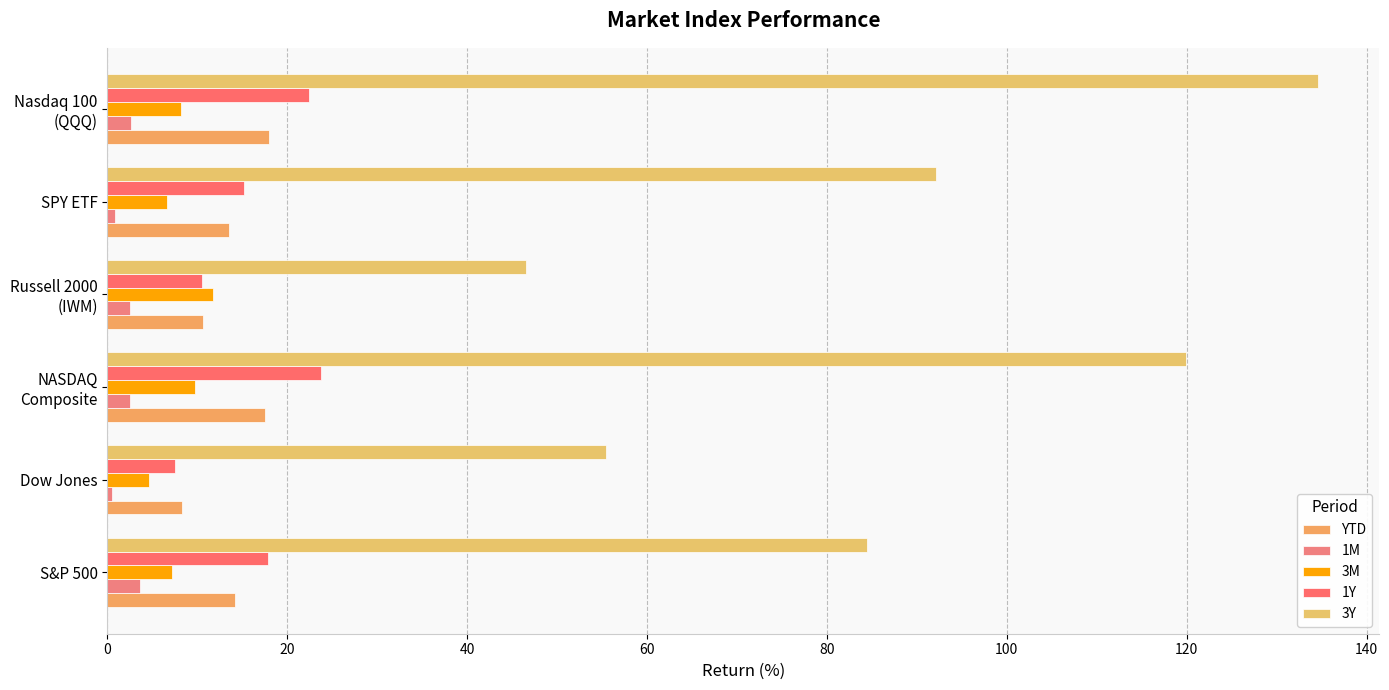

Which series has the largest total across all categories?

3Y